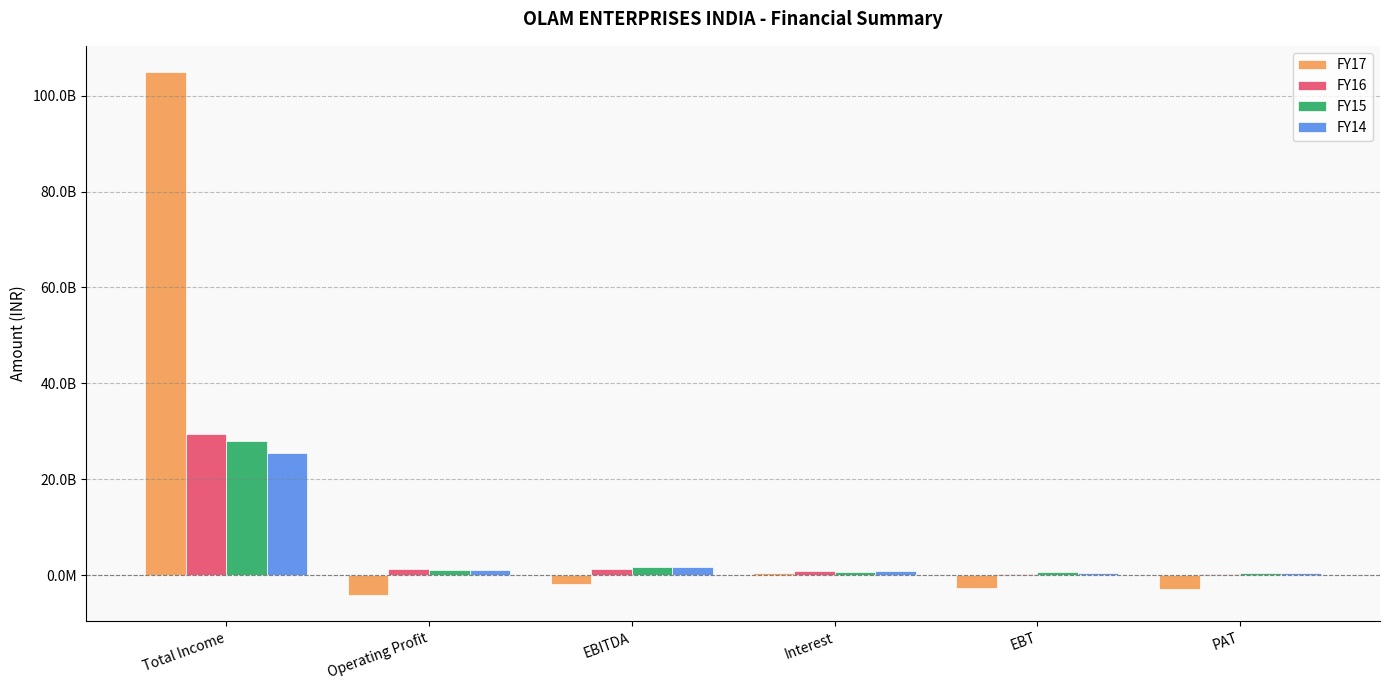

What are all the series names shown in the legend?

FY17, FY16, FY15, FY14